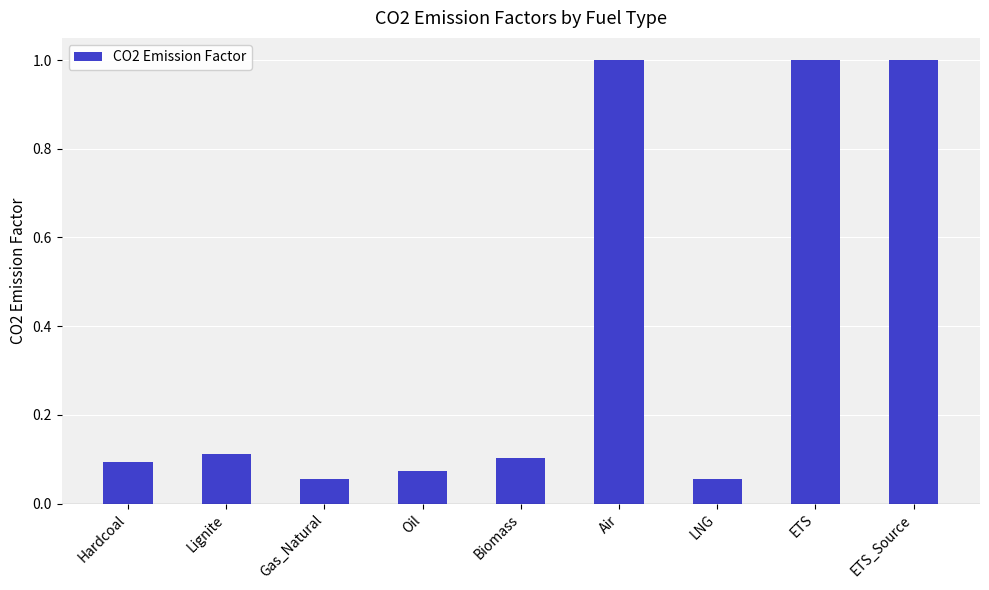

What is the change in value from Oil to Air?

+0.9